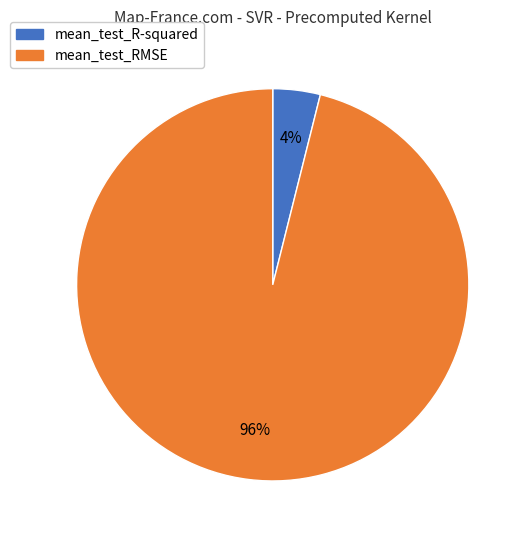

Which slice represents more than half of the pie?

mean_test_RMSE